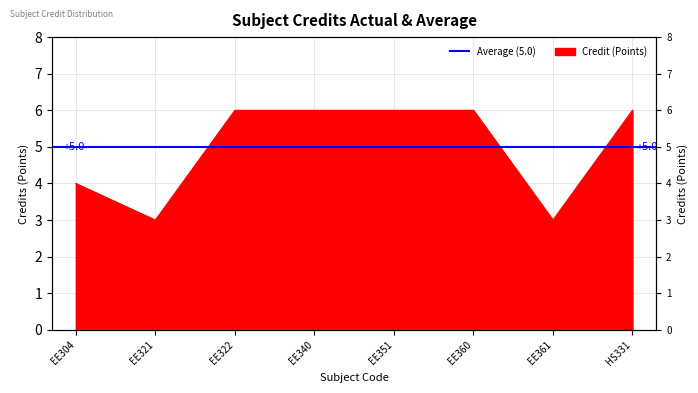

How many lines are shown in the chart?

1